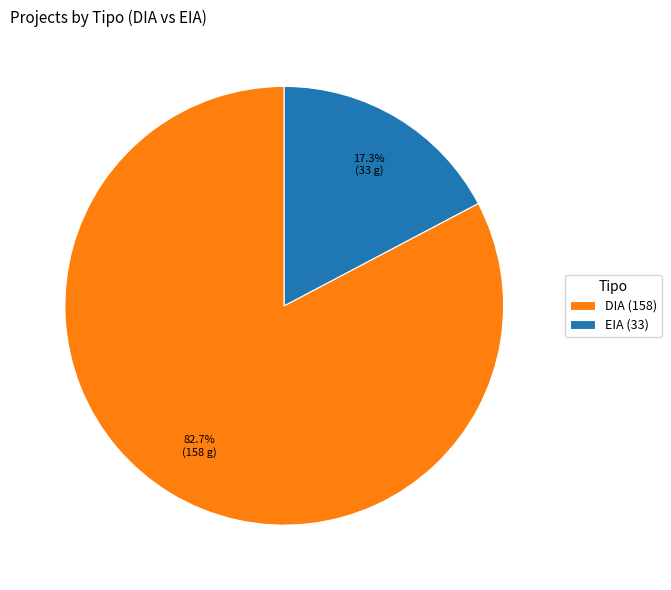

Which slice represents more than half of the pie?

DIA